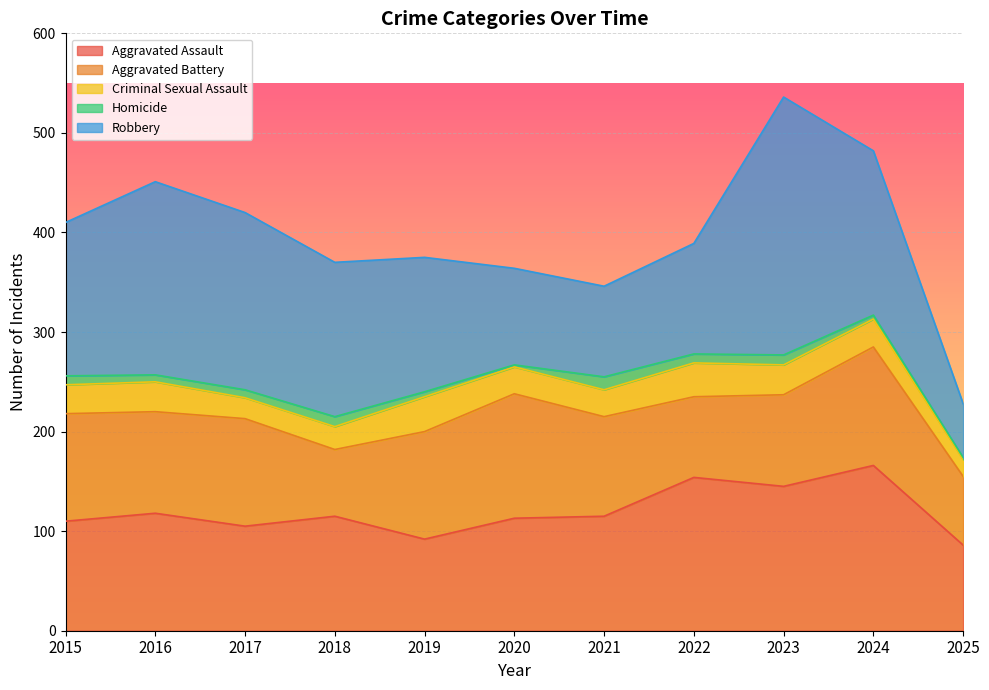

What is the difference between the maximum and second lowest values in the Aggravated Battery series?

56